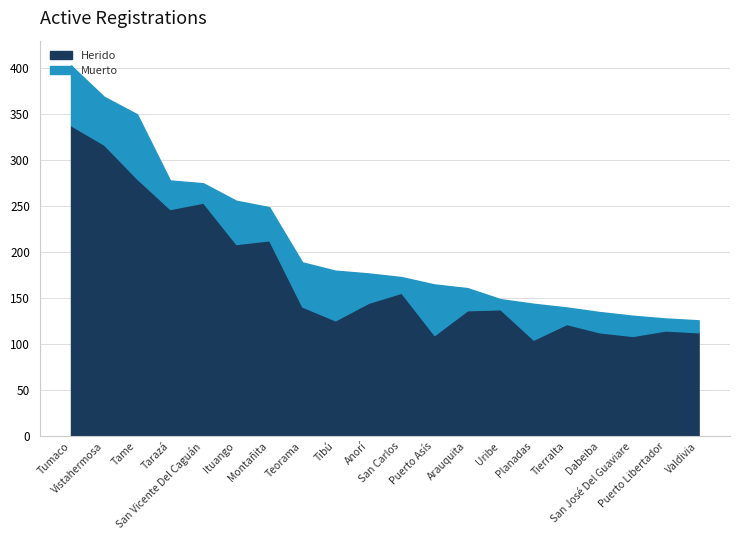

What is the value of the Herido point at the 18th from the left?

109